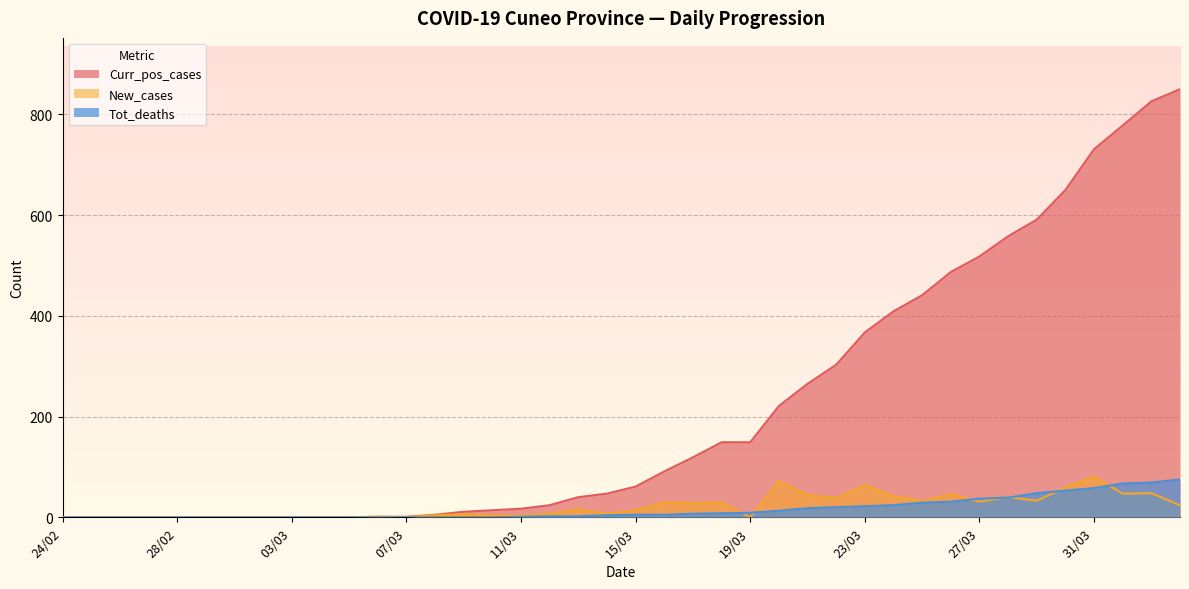

Where does the New_cases series first go above 14?

13/03